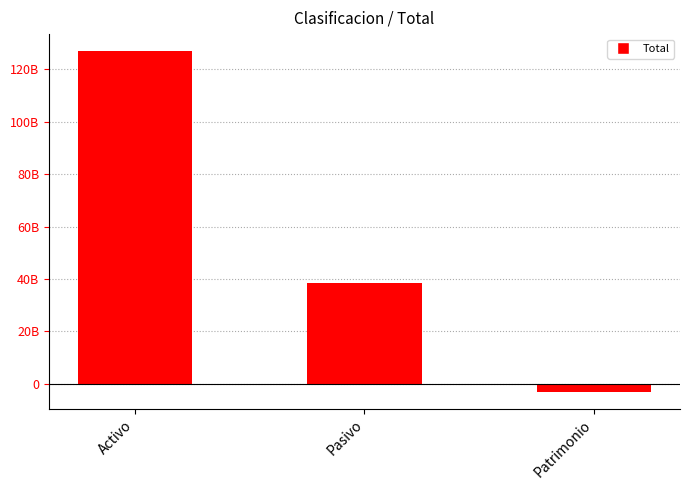

What is the sum of the values at Activo and Patrimonio?

123896412152.7